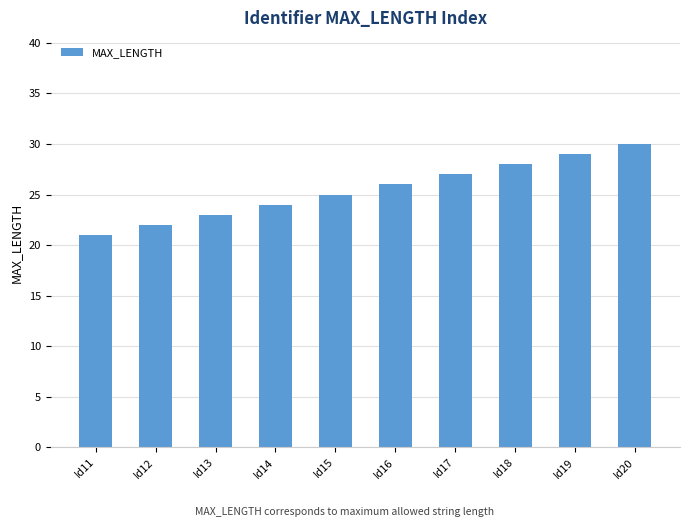

Rank the categories by value from lowest to highest.

Id11, Id12, Id13, Id14, Id15, Id16, Id17, Id18, Id19, Id20